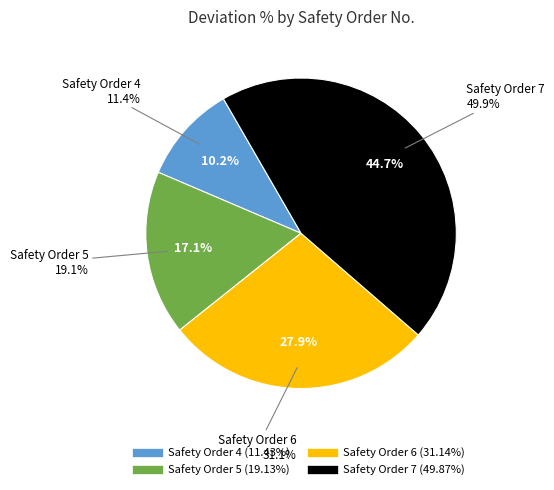

Is there a majority slice in this chart?

No